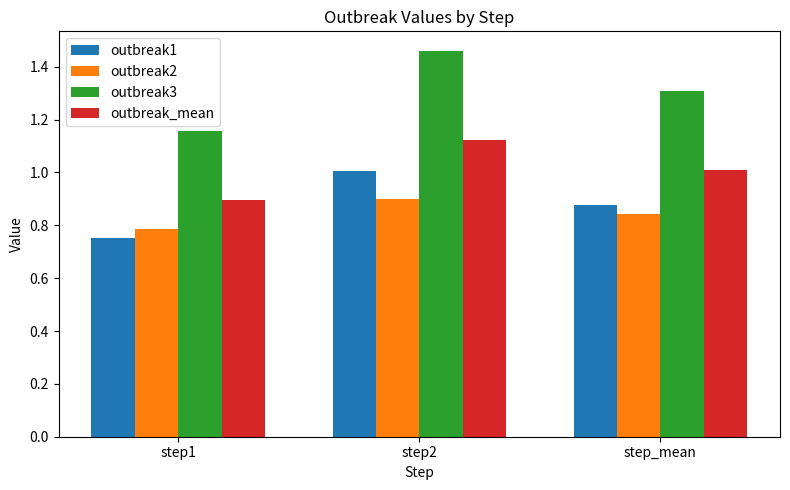

Rank the series by their maximum value, from highest to lowest.

outbreak3, outbreak_mean, outbreak1, outbreak2